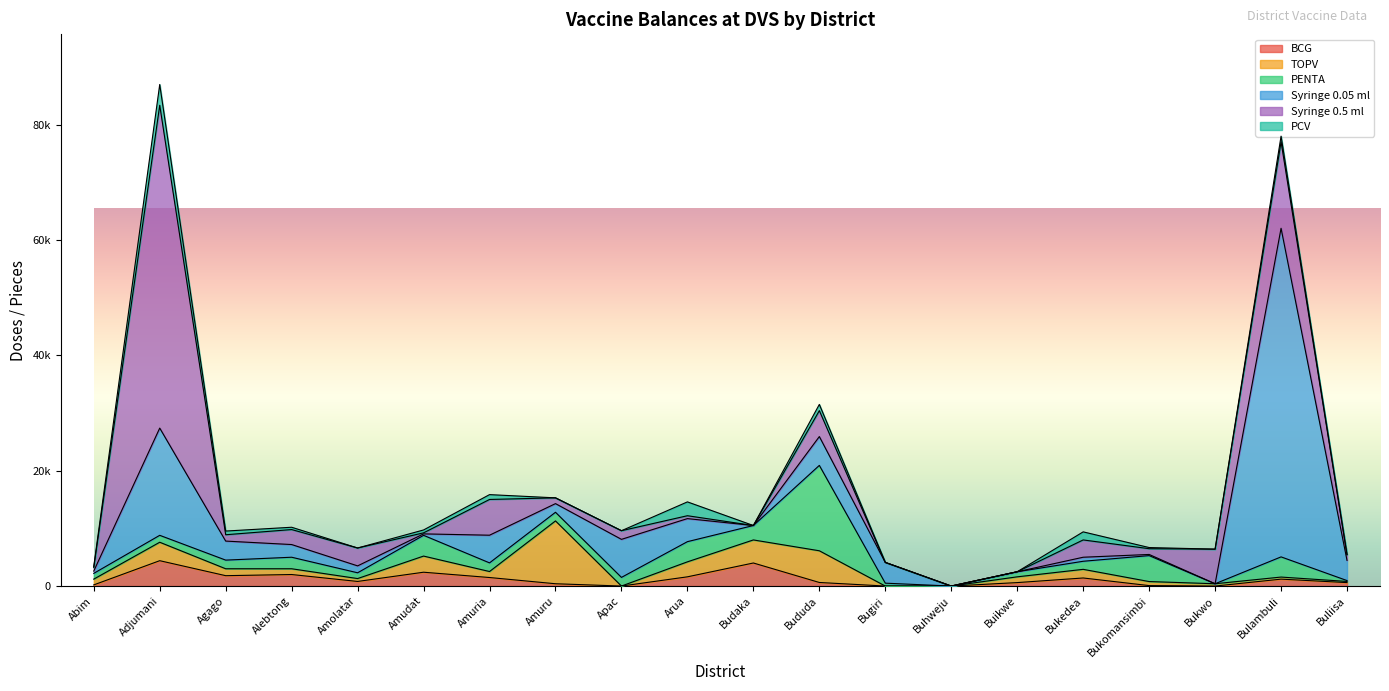

Where is the first local minimum for PENTA?

Amolatar